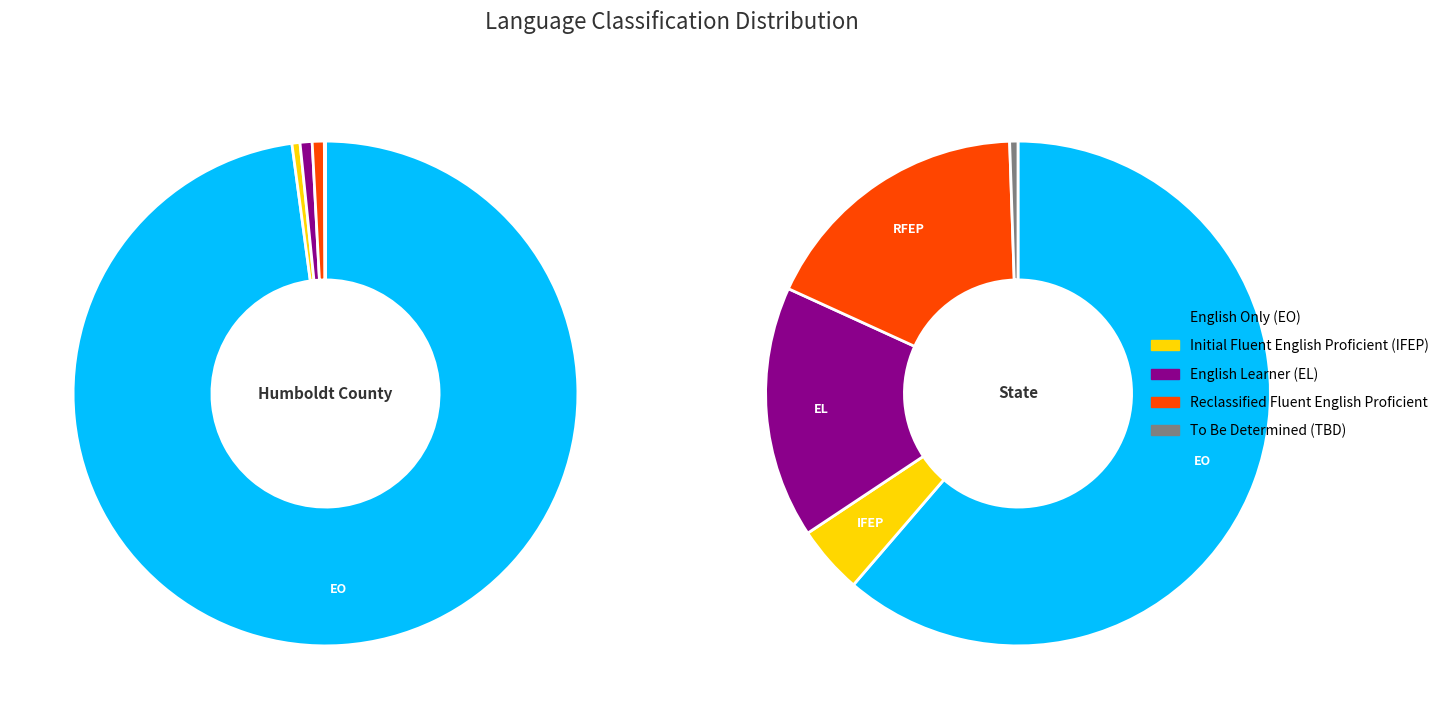

Is there any slice that represents more than half of the pie?

Yes